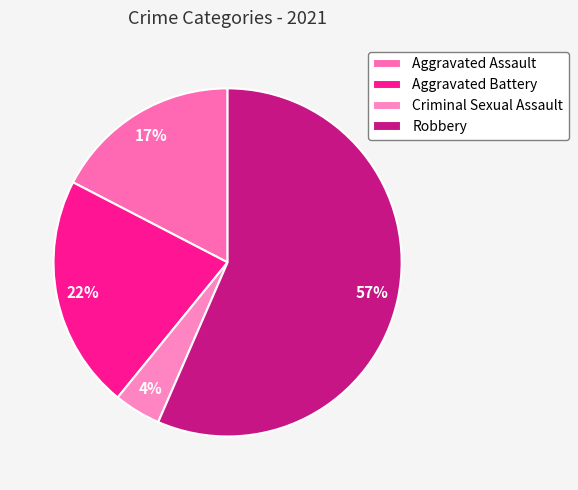

What percentage is NOT represented by Robbery?

43.5%